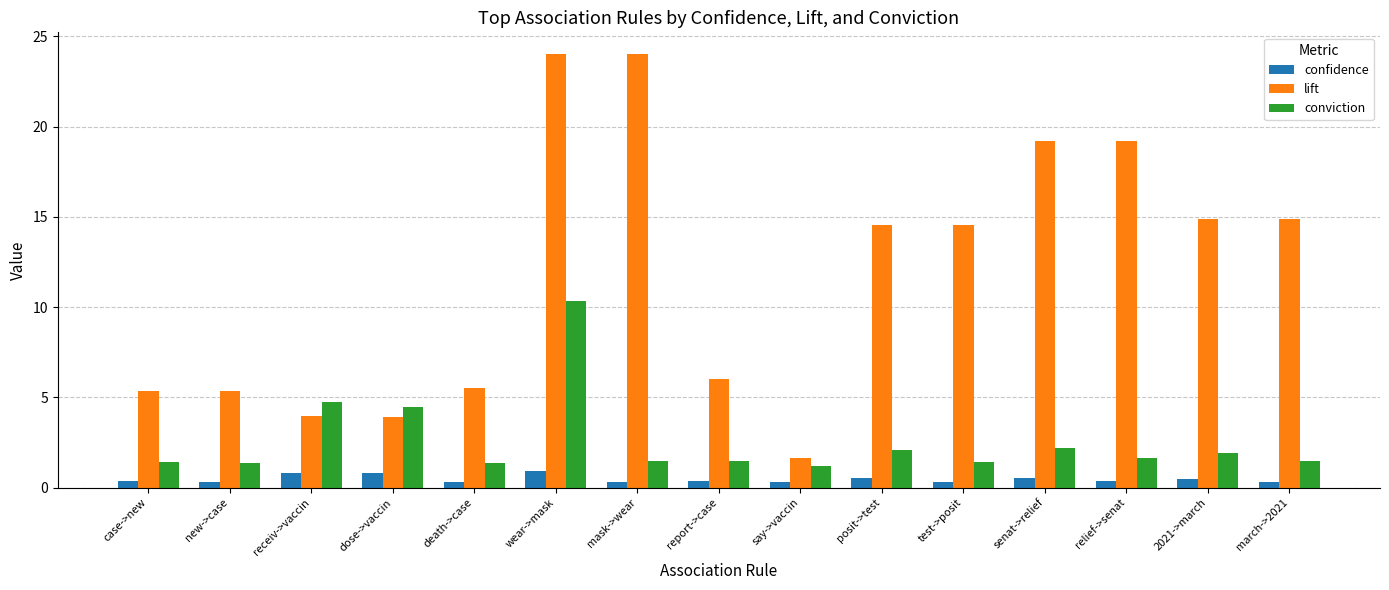

What are all the series names shown in the legend?

confidence, lift, conviction